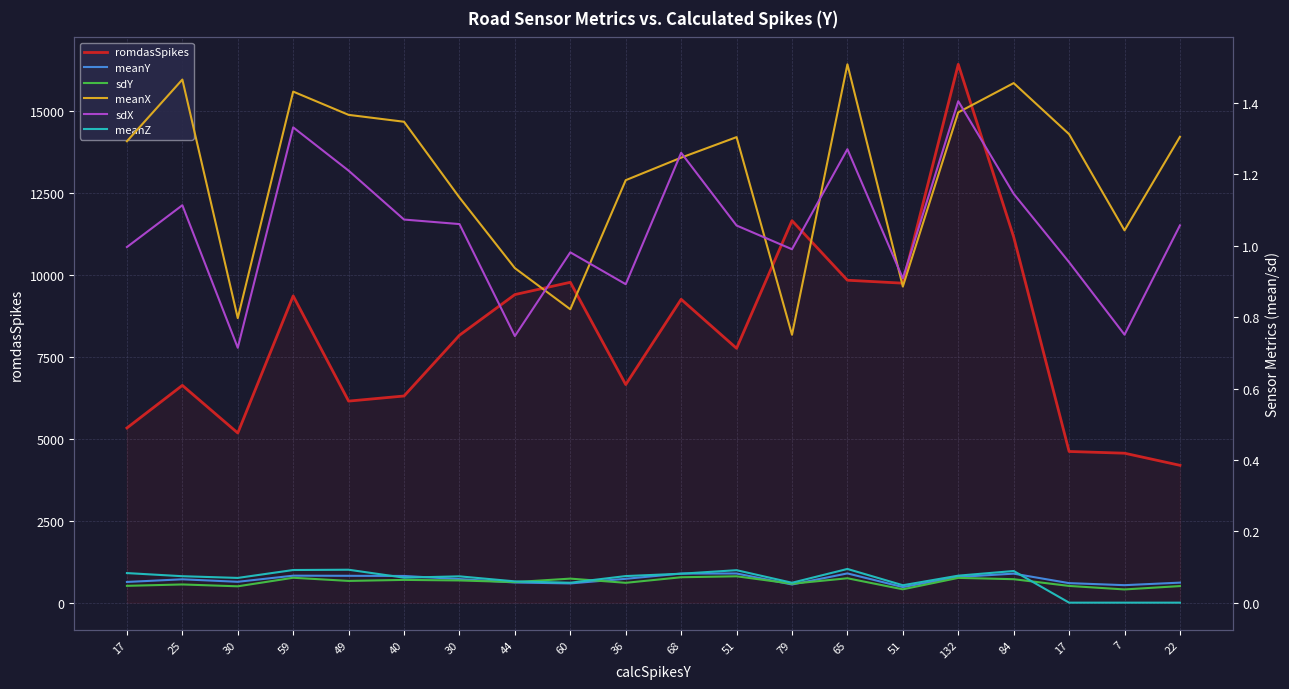

What is the label of the 6th point from the left?

40